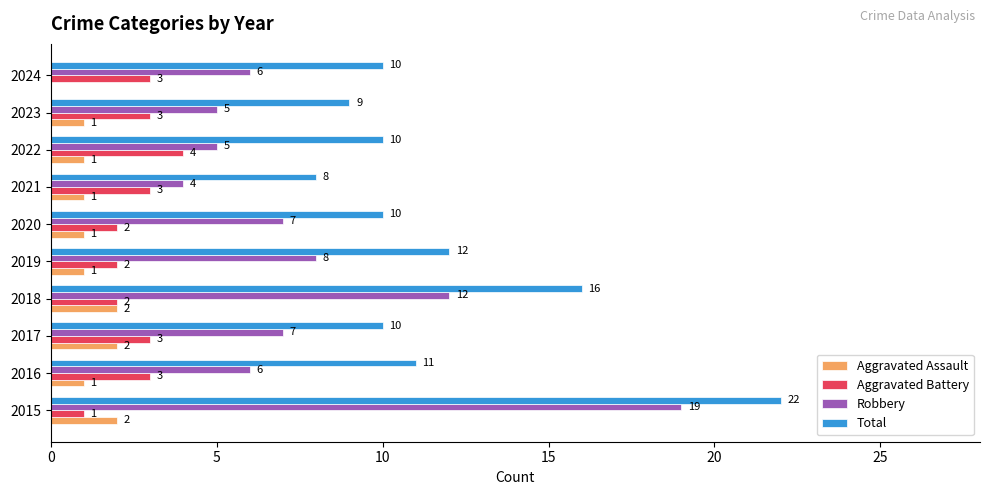

True or false: Aggravated Battery has a value of 5 at 2021.

False